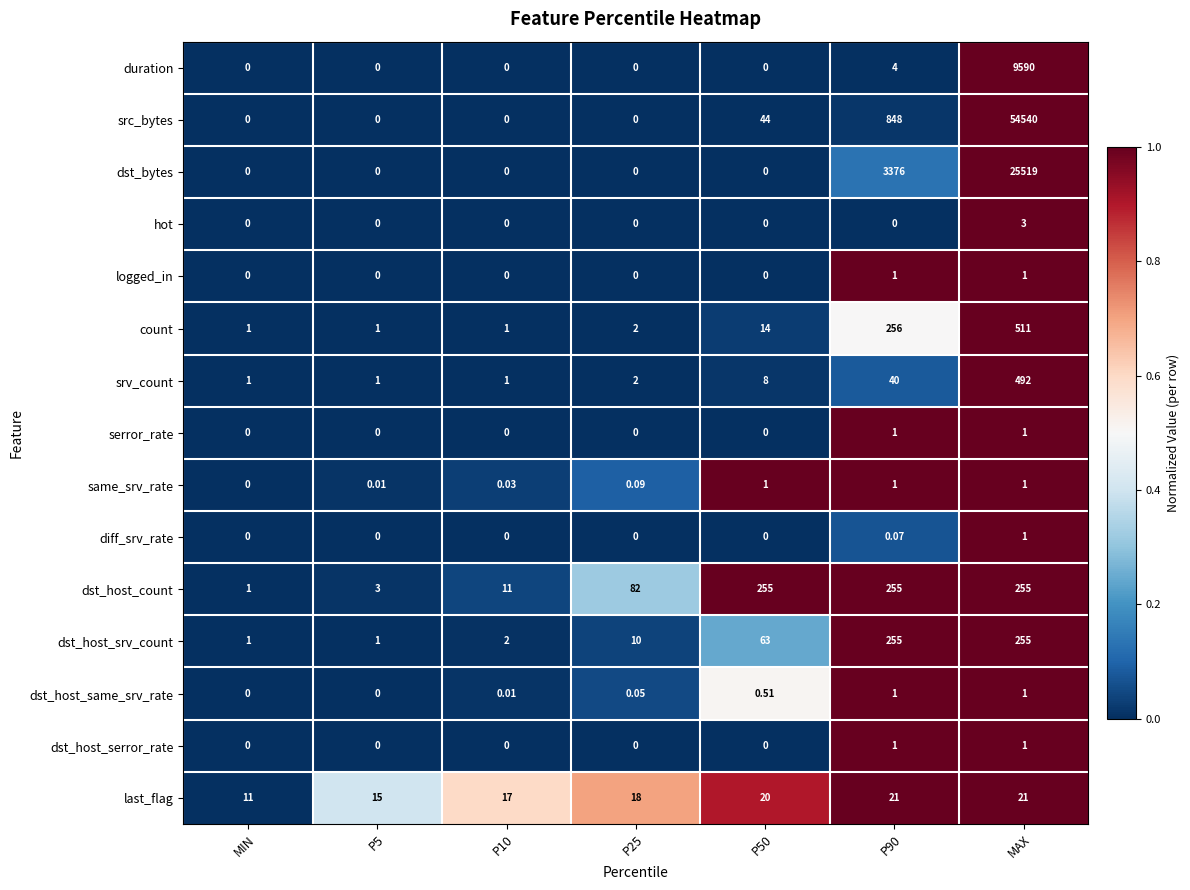

At which label does srv_count reach its peak?

MAX